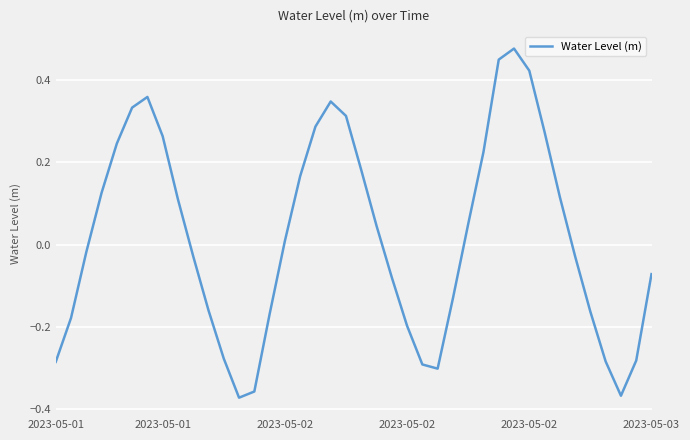

What is the difference between the maximum and minimum values?

0.9